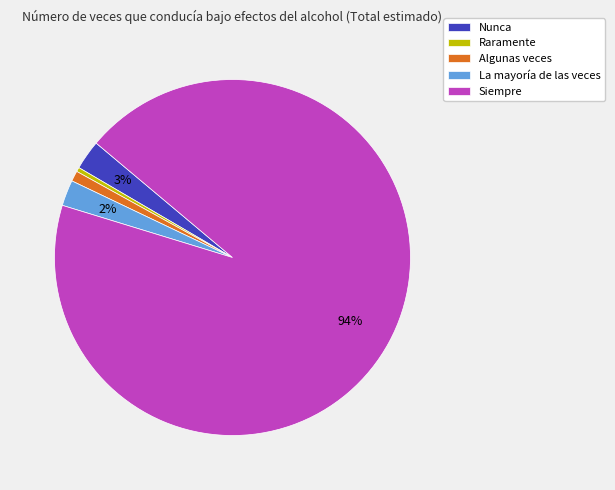

To the nearest percent, what portion does Nunca represent?

3%